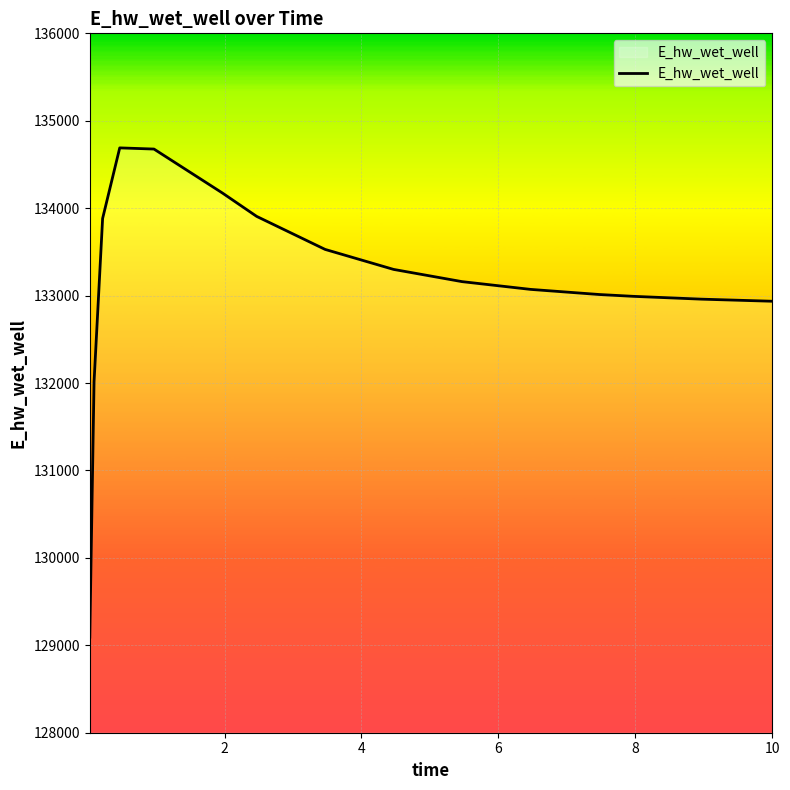

What is the maximum value shown in the chart?

134689.7